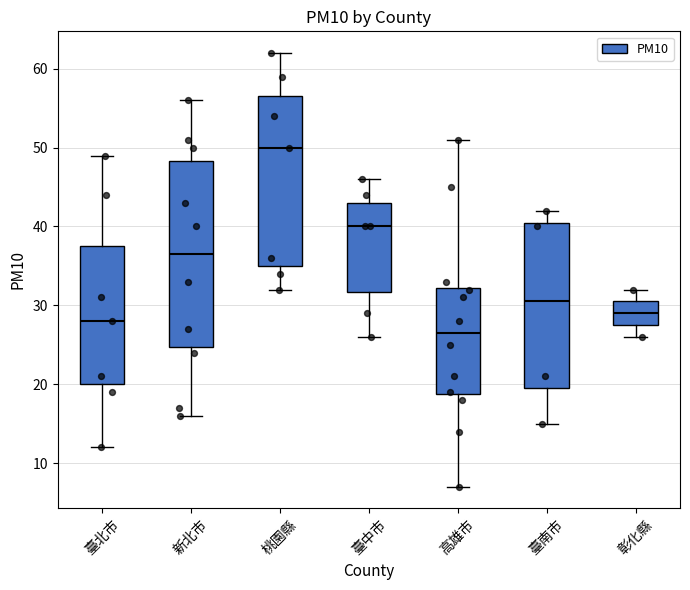

Comparing the boxes themselves (not the whiskers), which one is the tallest?

新北市